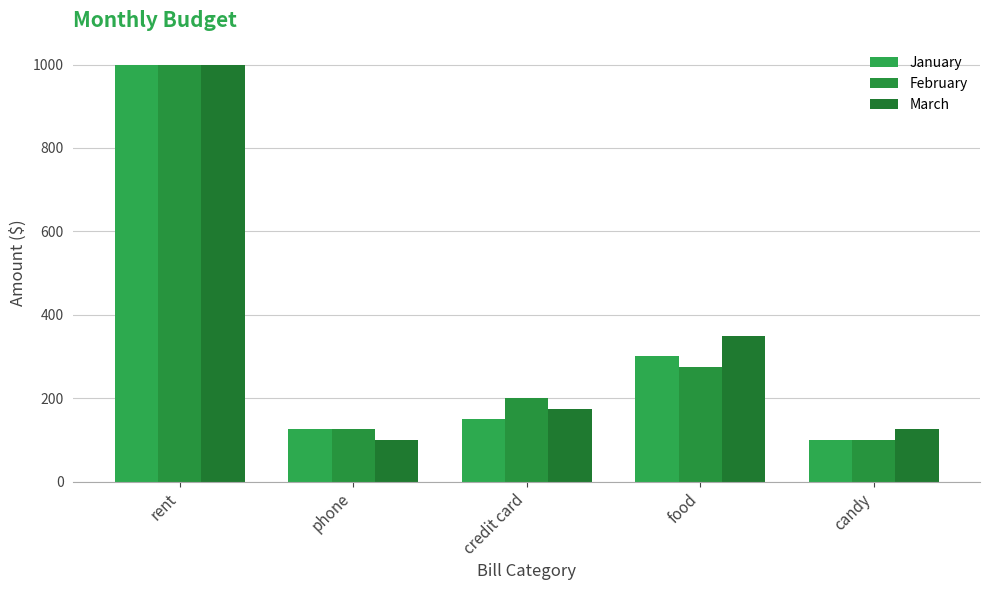

The February series shows 200 at credit card. True or false?

True